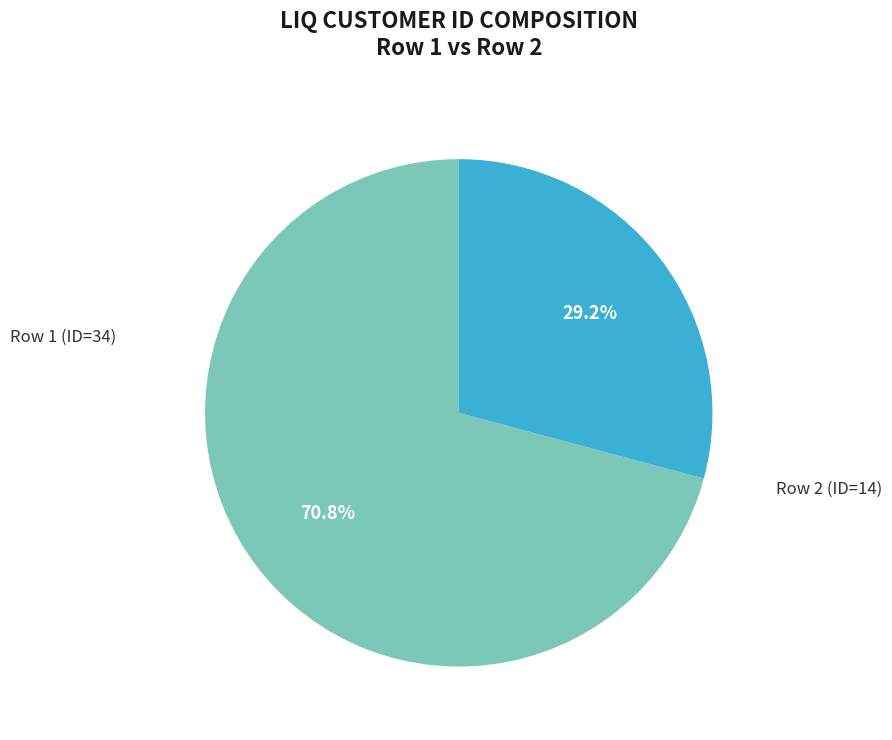

Which slice is the largest?

Row 1 (ID=34)